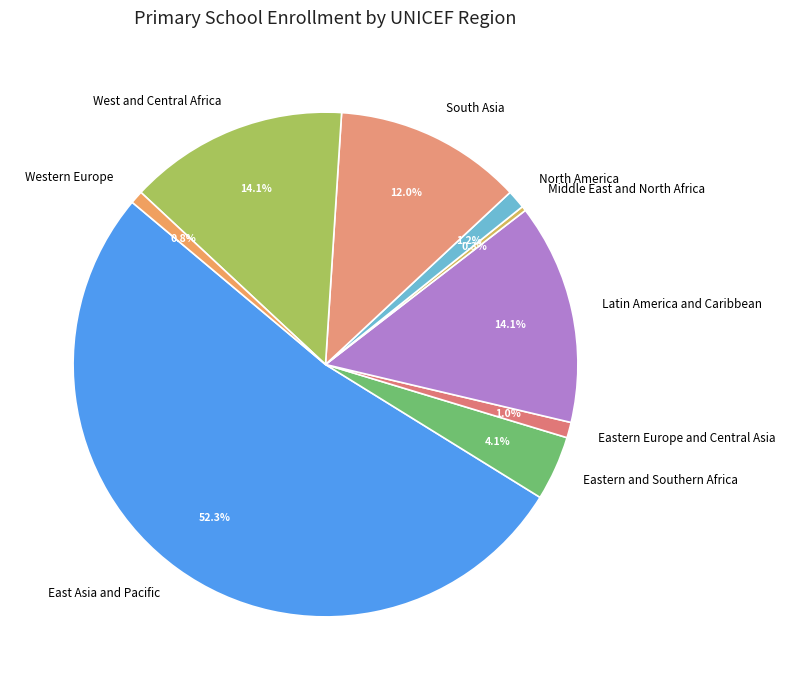

To the nearest percent, what portion does Eastern and Southern Africa represent?

4%